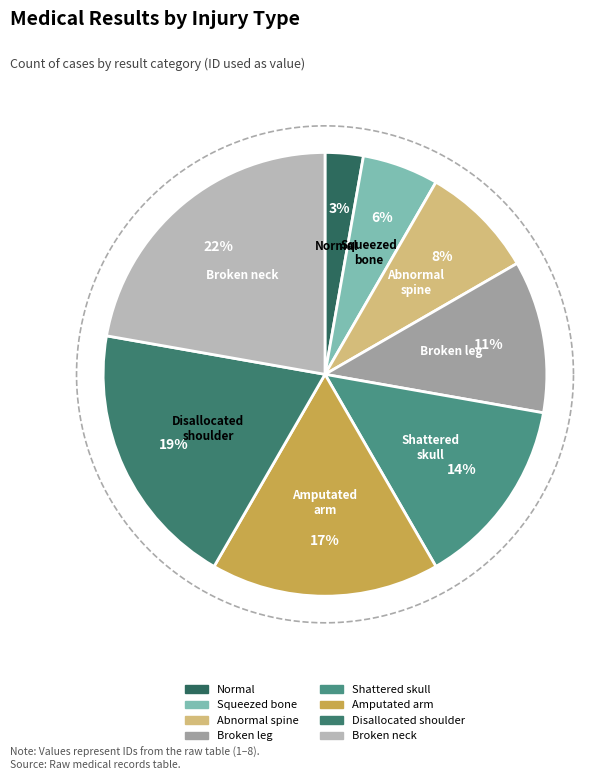

Count the number of slices in the pie.

8